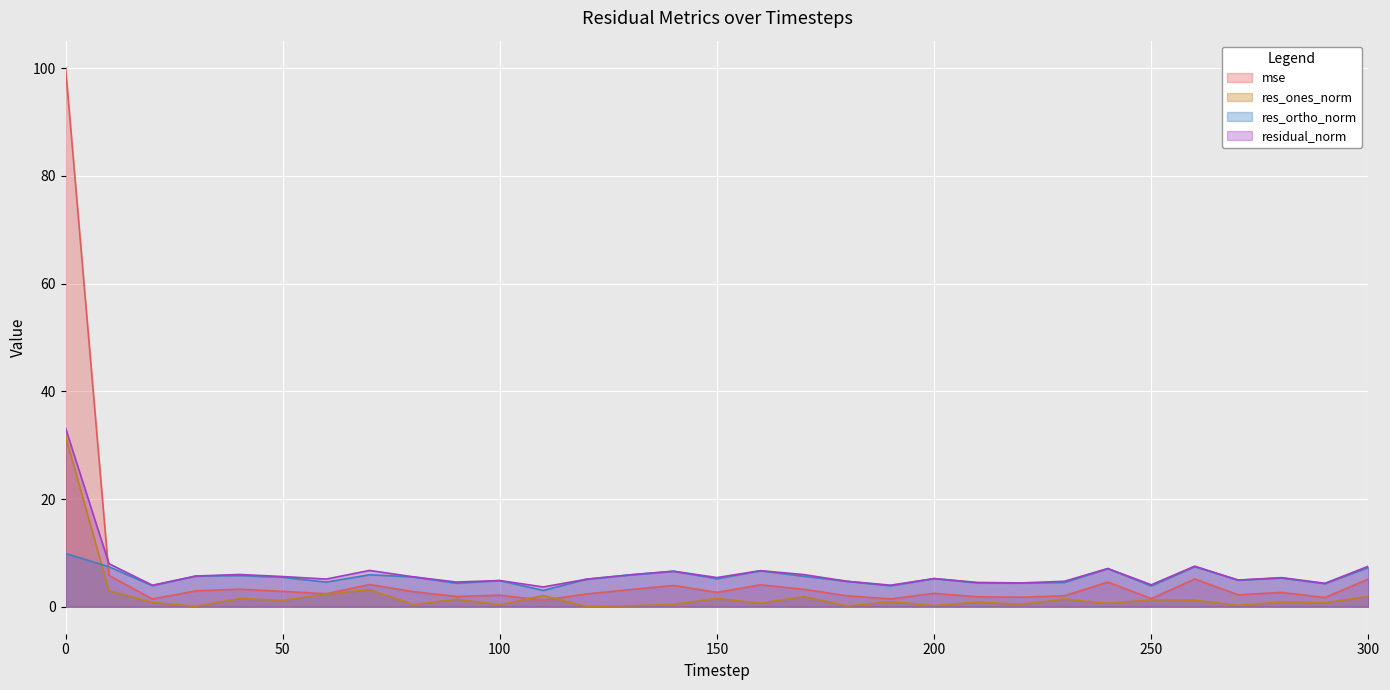

Rank the series by their maximum value, from highest to lowest.

mse, residual_norm, res_ones_norm, res_ortho_norm